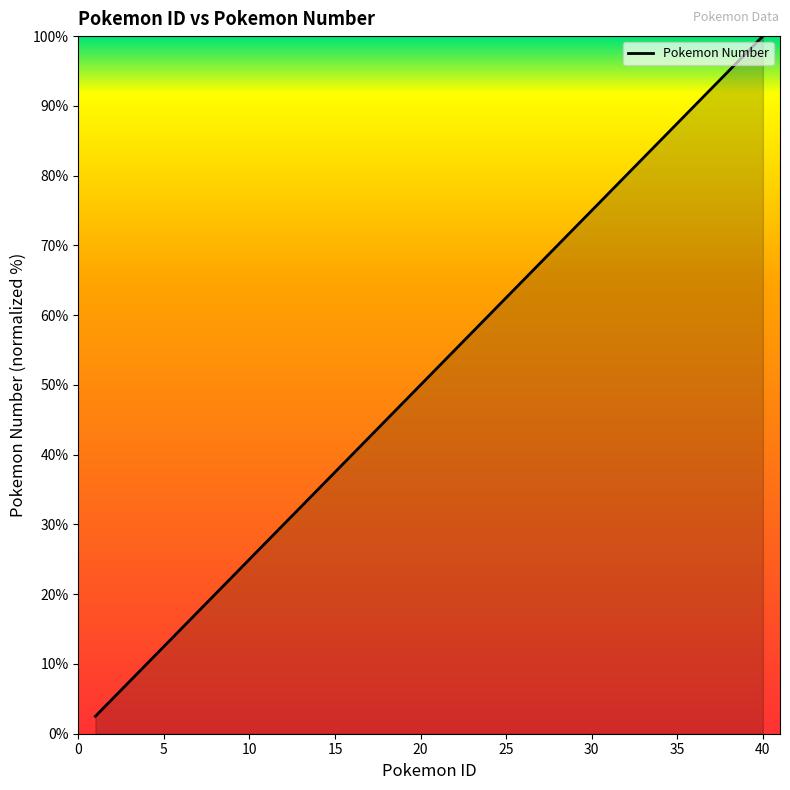

What is the greatest value displayed?

100.0